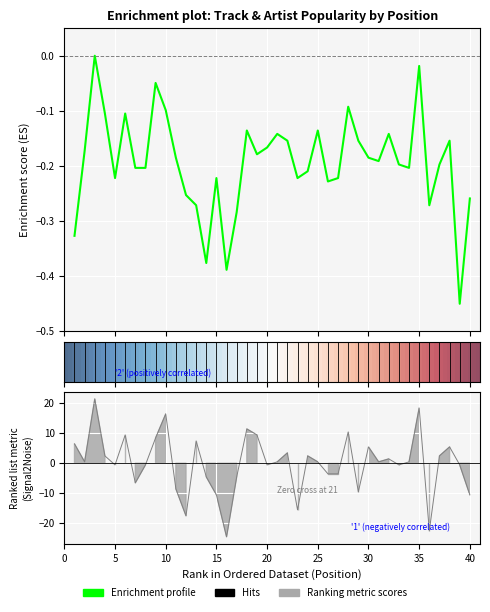

Reading left to right, list all the values displayed in this chart.

Artist Popularity: 6.5	0.5	21.5	2.5	-0.5	9.5	-6.5	-0.5	8.5	16.5	-8.5	-17.5	7.5	-4.5	-10.5	-24.5	-4.5	11.5	9.5	-0.5	0.5	3.5	-15.5	2.5	0.5	-3.5	-3.5	10.5	-9.5	5.5	0.5	1.5	-0.5	0.5	18.5	-22.5	2.5	5.5	-0.5	-10.5
Track Popularity: -0.3	-0.2	0.0	-0.1	-0.2	-0.1	-0.2	-0.2	-0.0	-0.1	-0.2	-0.3	-0.3	-0.4	-0.2	-0.4	-0.3	-0.1	-0.2	-0.2	-0.1	-0.2	-0.2	-0.2	-0.1	-0.2	-0.2	-0.1	-0.2	-0.2	-0.2	-0.1	-0.2	-0.2	-0.0	-0.3	-0.2	-0.2	-0.5	-0.3